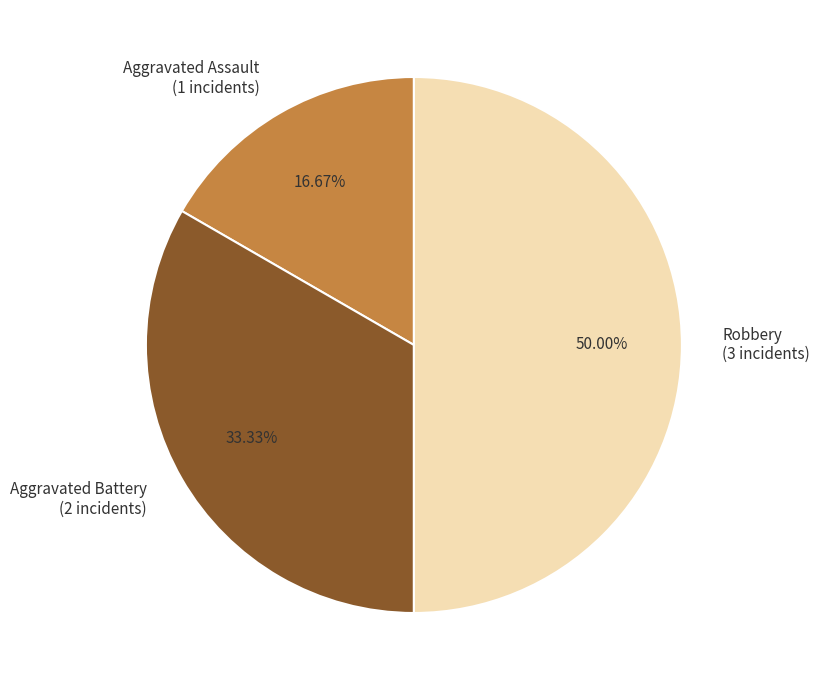

Which has a higher value, Aggravated Battery or Aggravated Assault?

Aggravated Battery